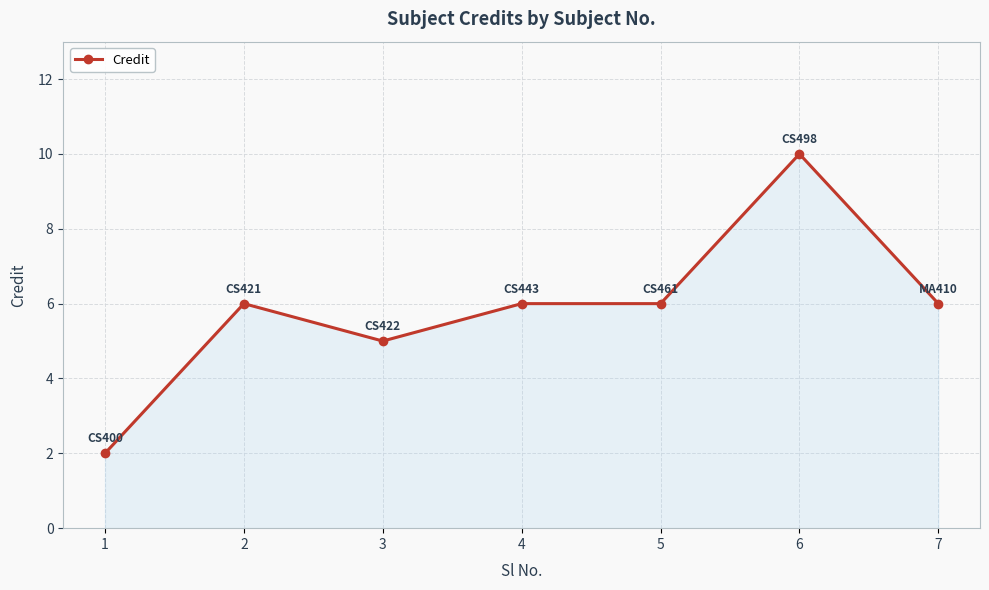

What is the difference between the maximum and minimum values?

8